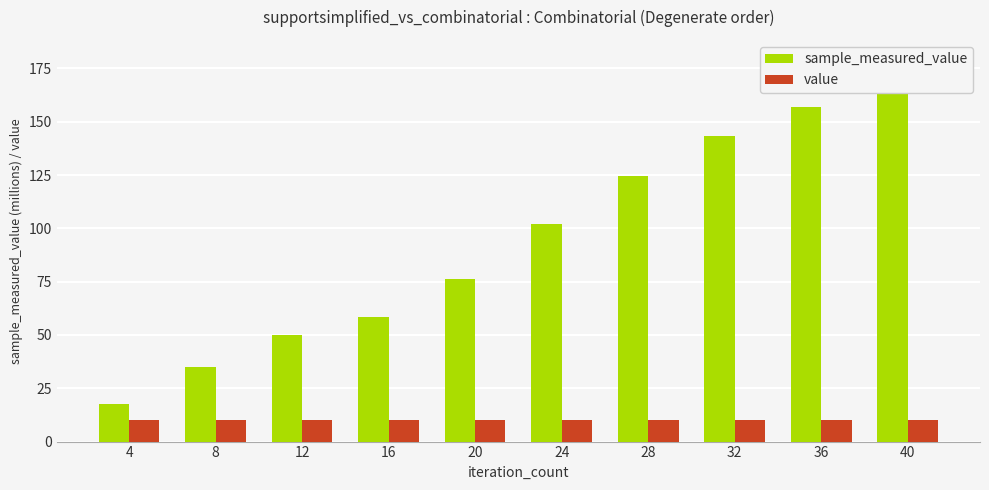

What is the greatest value displayed?

179.4